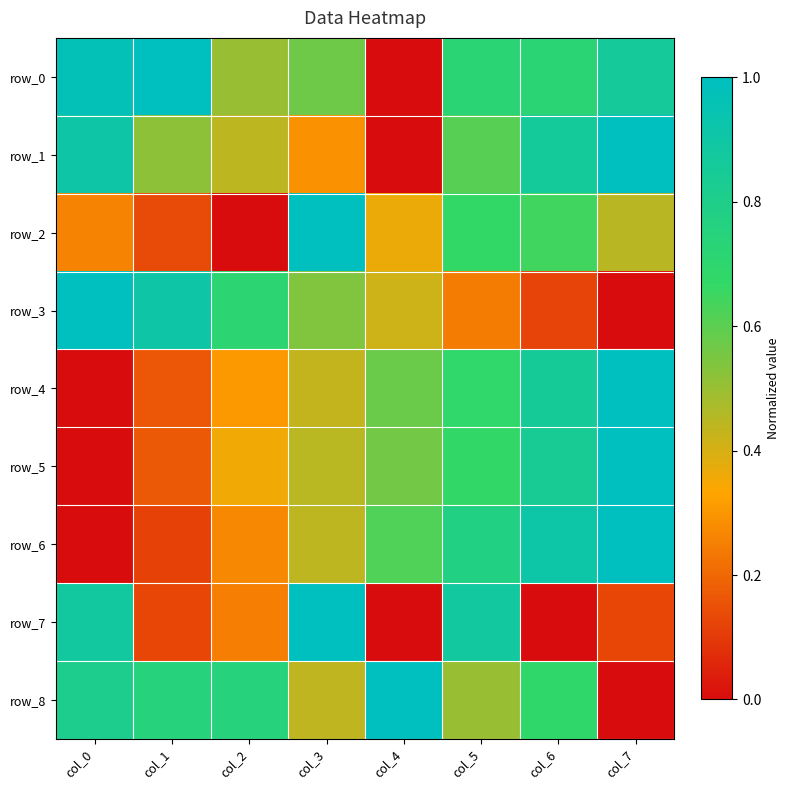

Reading left to right, what are all the values shown in this chart?

row_0: col_0=1.0	col_1=1.0	col_2=0.5	col_3=0.6	col_4=0.0	col_5=0.7	col_6=0.7	col_7=0.9
row_1: col_0=0.9	col_1=0.5	col_2=0.4	col_3=0.3	col_4=0.0	col_5=0.6	col_6=0.9	col_7=1.0
row_2: col_0=0.3	col_1=0.1	col_2=0.0	col_3=1.0	col_4=0.4	col_5=0.7	col_6=0.6	col_7=0.4
row_3: col_0=1.0	col_1=0.9	col_2=0.7	col_3=0.5	col_4=0.4	col_5=0.2	col_6=0.1	col_7=0.0
row_4: col_0=0.0	col_1=0.2	col_2=0.3	col_3=0.4	col_4=0.6	col_5=0.7	col_6=0.9	col_7=1.0
row_5: col_0=0.0	col_1=0.2	col_2=0.4	col_3=0.4	col_4=0.6	col_5=0.7	col_6=0.8	col_7=1.0
row_6: col_0=0.0	col_1=0.1	col_2=0.3	col_3=0.4	col_4=0.6	col_5=0.8	col_6=0.9	col_7=1.0
row_7: col_0=0.9	col_1=0.1	col_2=0.2	col_3=1.0	col_4=0.0	col_5=0.9	col_6=0.0	col_7=0.1
row_8: col_0=0.8	col_1=0.8	col_2=0.8	col_3=0.4	col_4=1.0	col_5=0.5	col_6=0.7	col_7=0.0